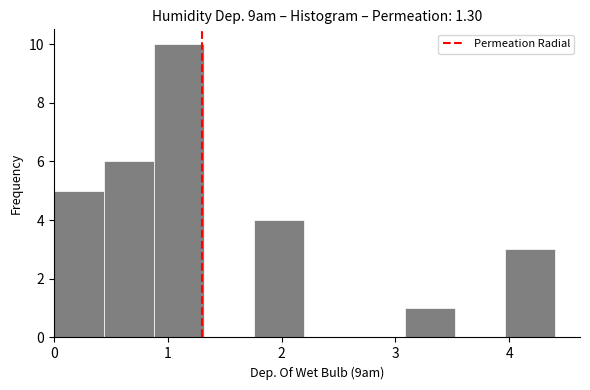

Reading left to right, list every bar in this chart as the range it spans on the x-axis followed by its height. Neither the bar edges nor the heights are printed on the chart, so give them approximately, as read against the axes.

0.00 to 0.44: 5
0.44 to 0.88: 6
0.88 to 1.32: 10
1.32 to 1.76: 0
1.76 to 2.20: 4
2.20 to 2.64: 0
2.64 to 3.08: 0
3.08 to 3.52: 1
3.52 to 3.96: 0
3.96 to 4.40: 3